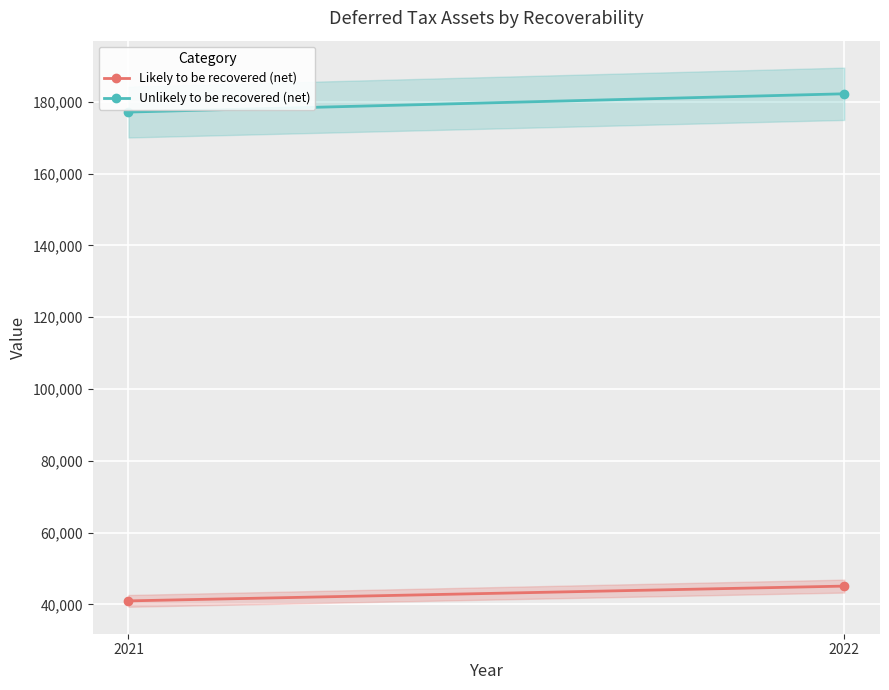

At which label is Unlikely to be recovered (net) closest to 179722?

2021